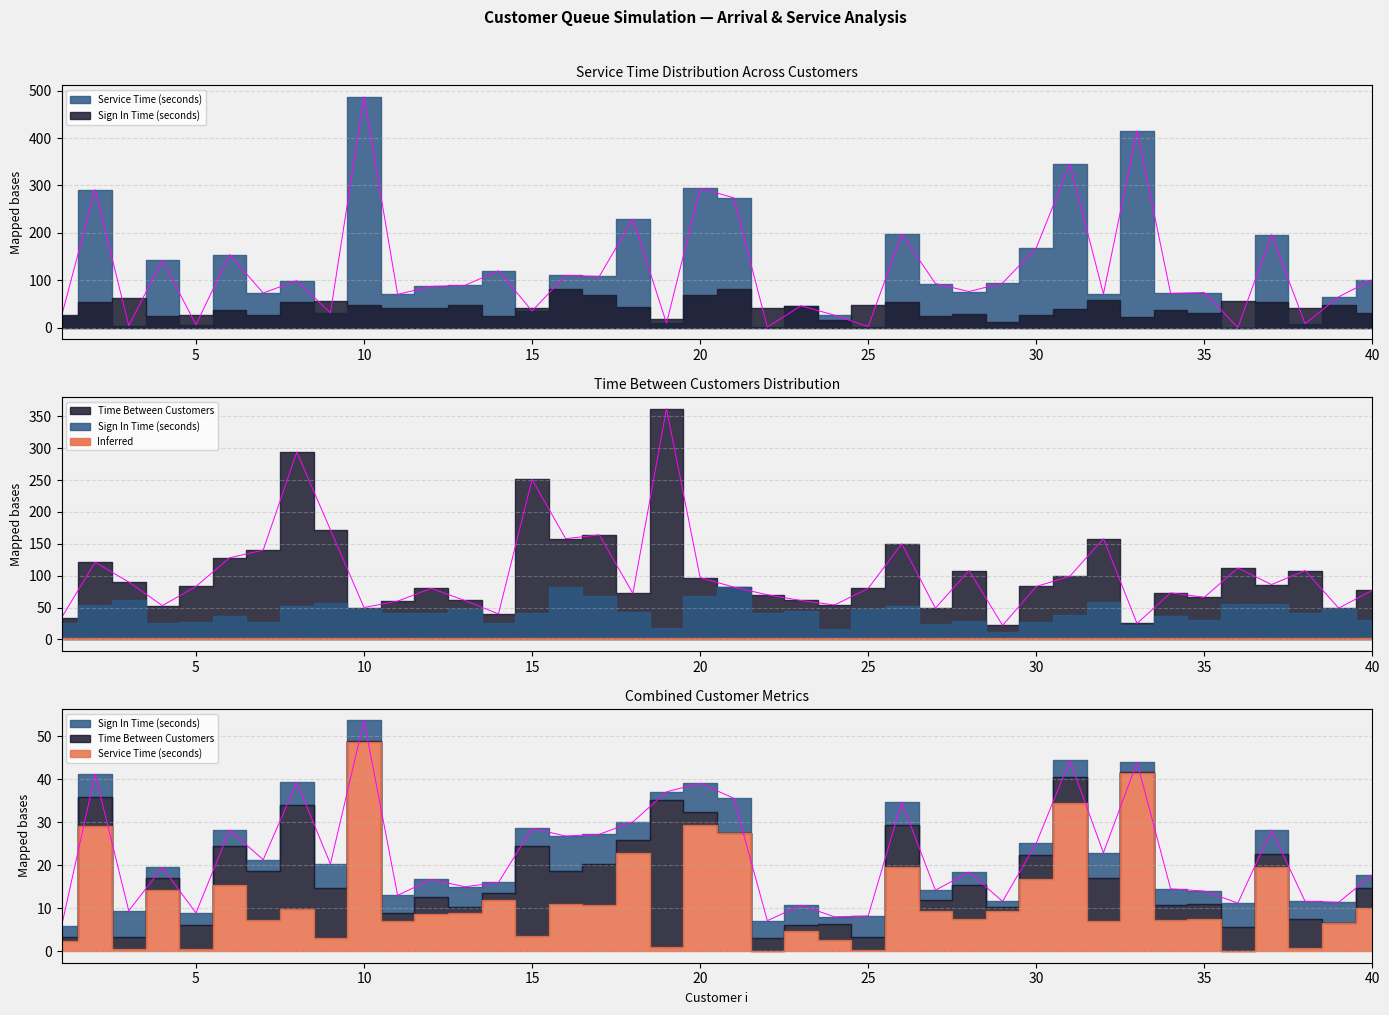

Where is the first local maximum for Service Time (seconds)?

2